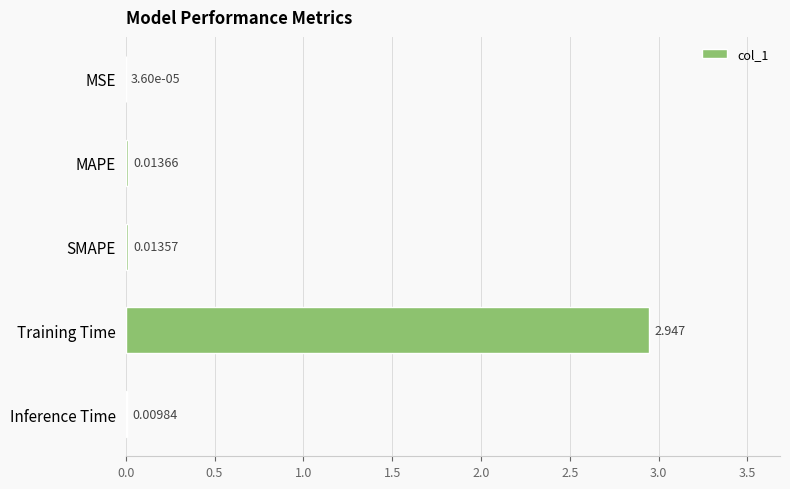

Which has a higher value, Inference Time or MSE?

Inference Time